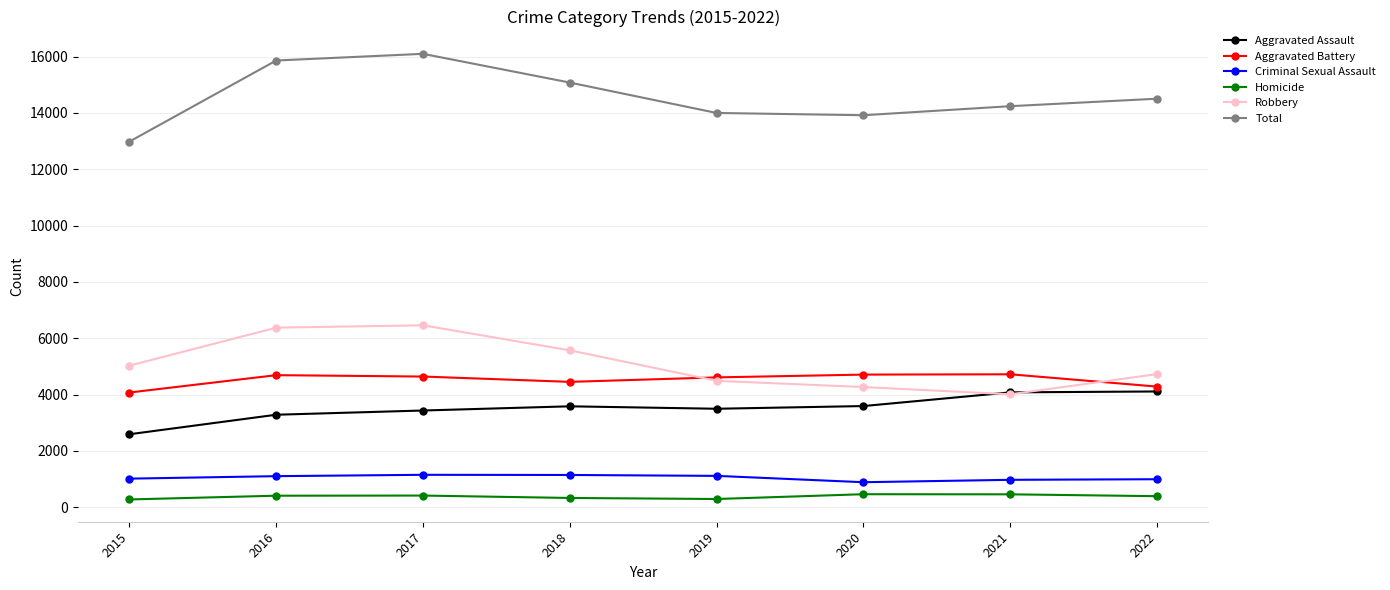

What is the smallest value displayed?

276